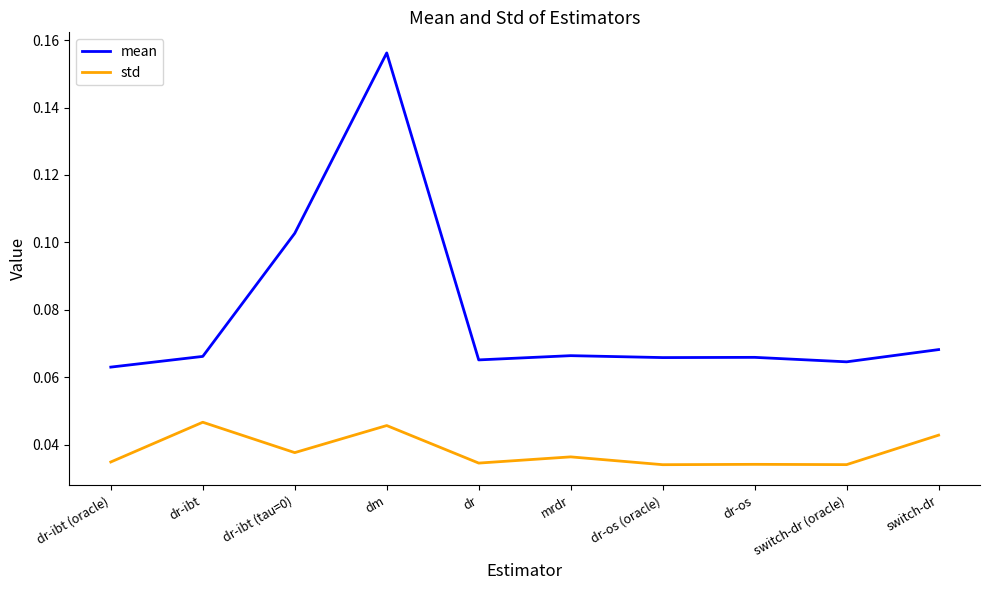

The value of std at switch-dr (oracle) is 0.1. True or false?

False